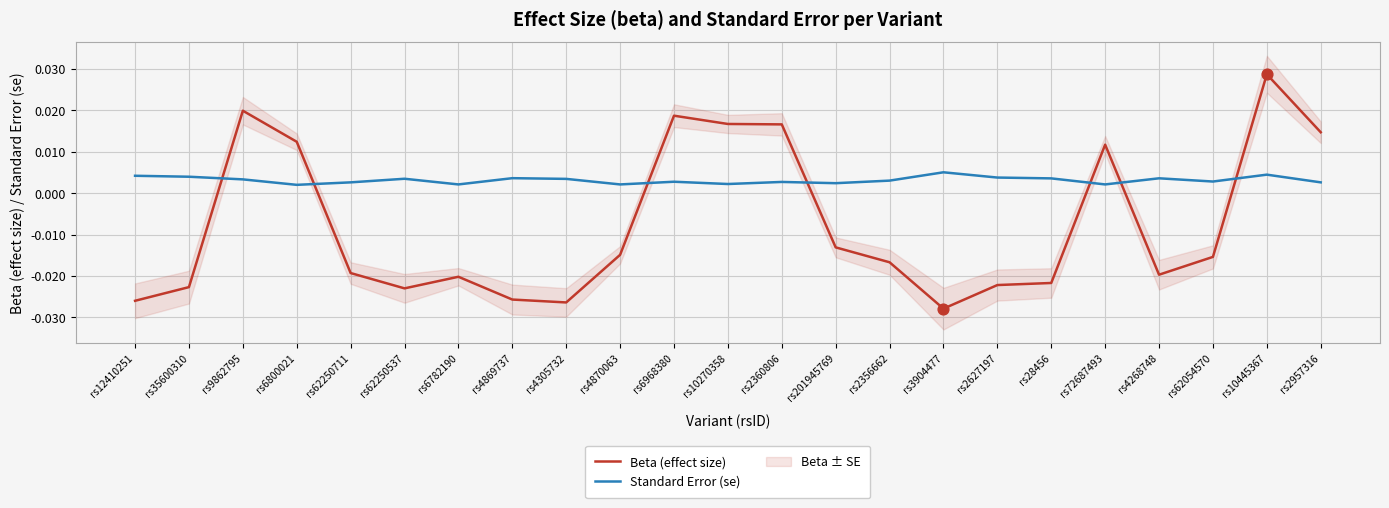

At which category is the sum across all series the highest?

rs10445367